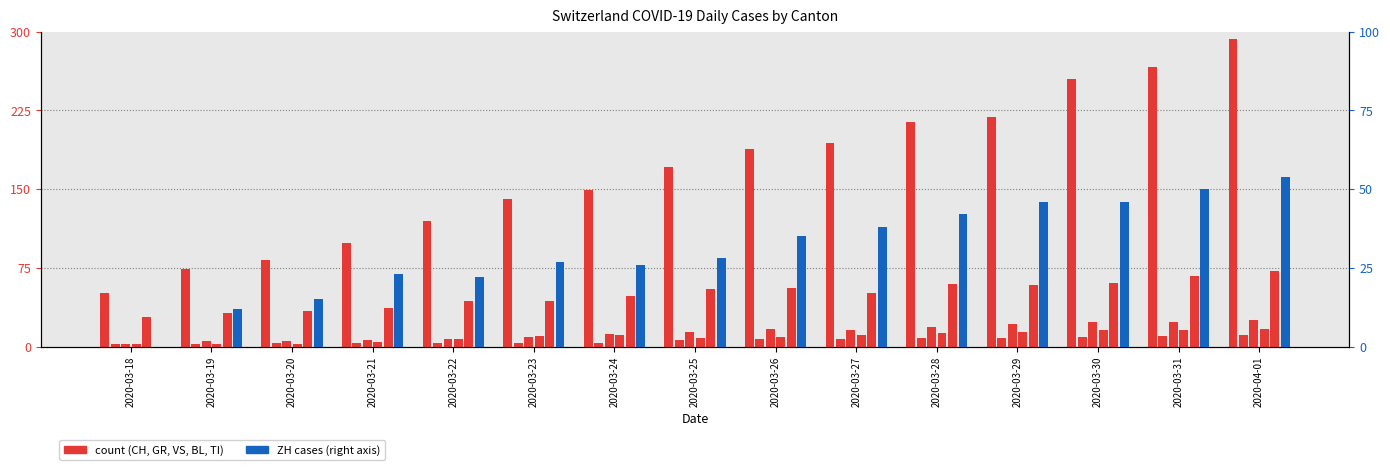

What is the average value of the ZH (right axis) series?

31